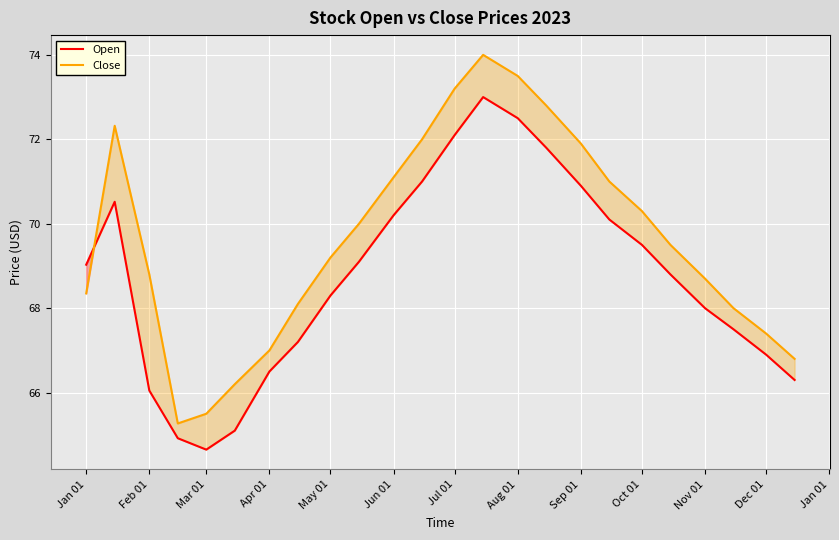

What is the minimum value shown in the chart?

64.7